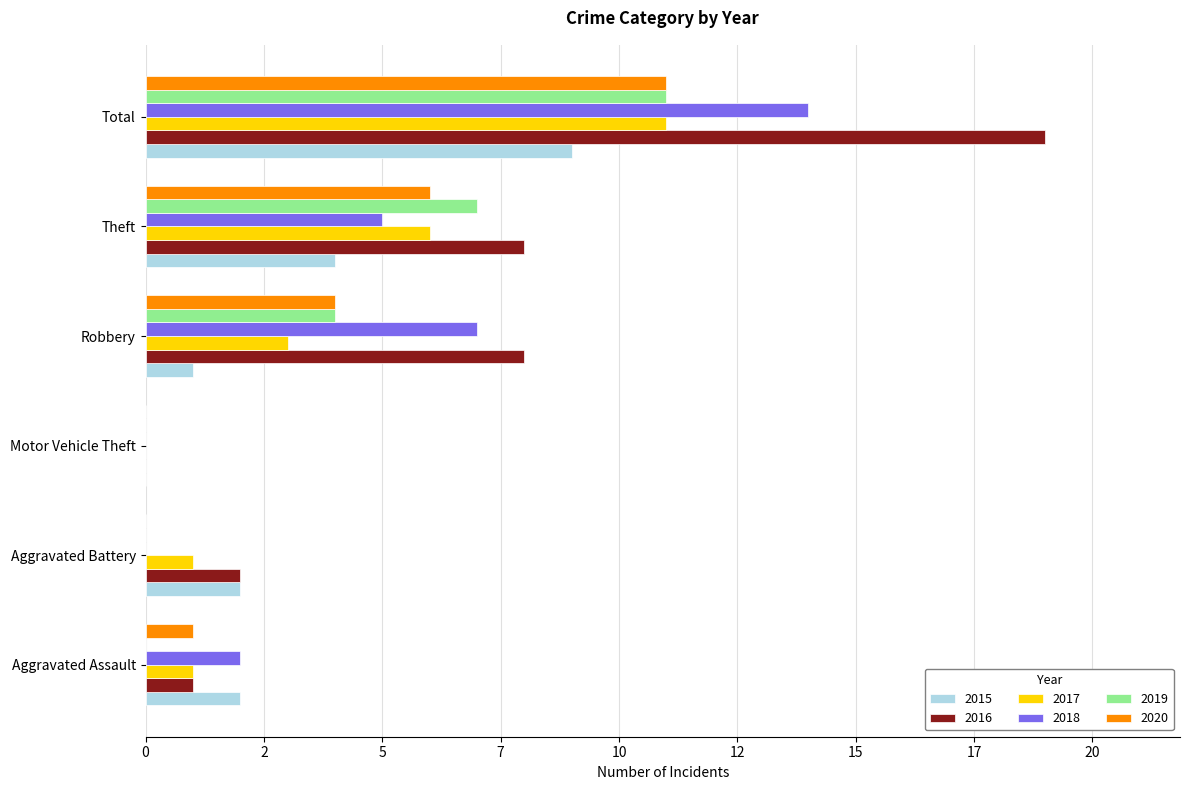

What are all the series names shown in the legend?

2015, 2016, 2017, 2018, 2019, 2020